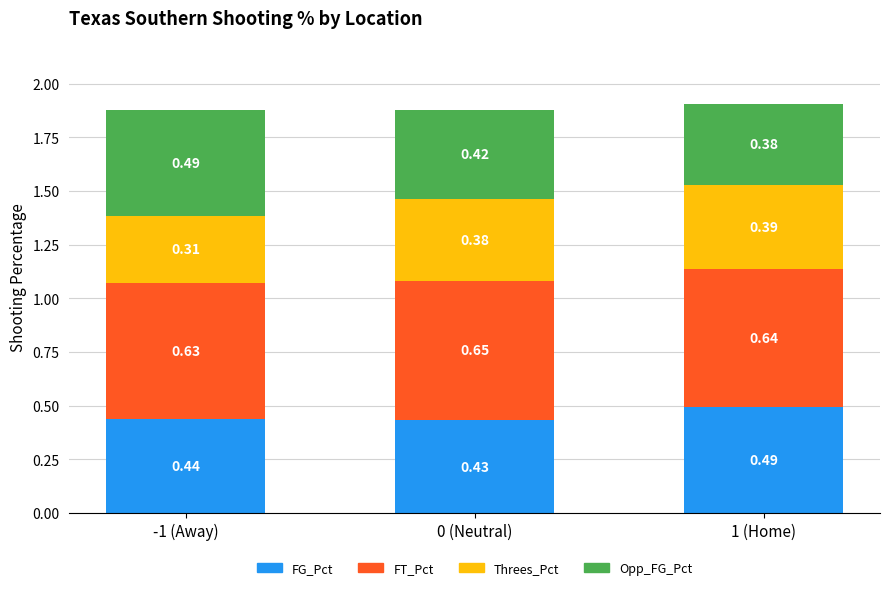

What is the sum of the FG_Pct values at -1 (Away) and 1 (Home)?

0.9